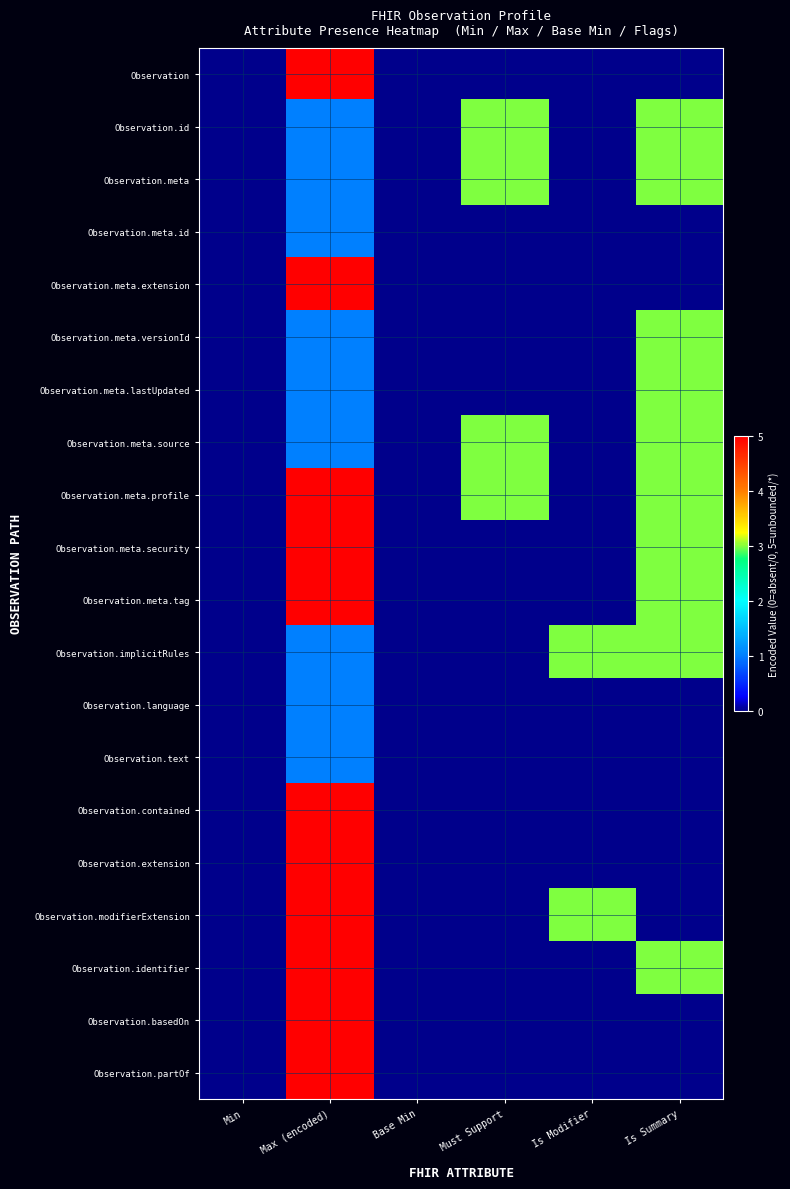

How many distinct data groups are displayed?

20